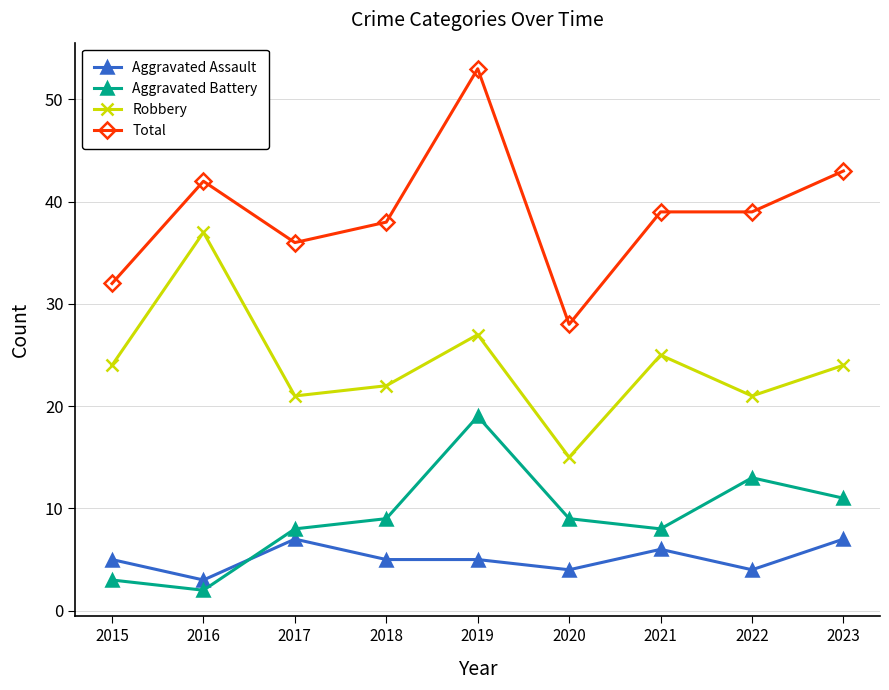

True or false: Total has more than 0 points higher than both neighbors.

True